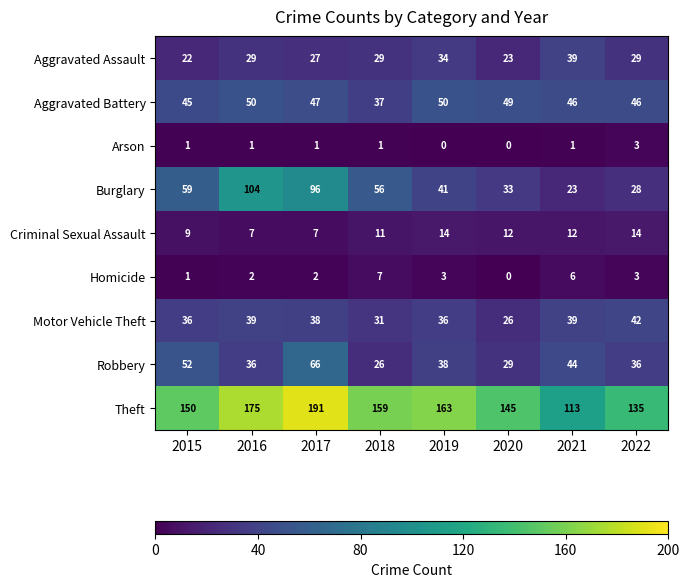

At which label does Homicide reach its minimum?

2020